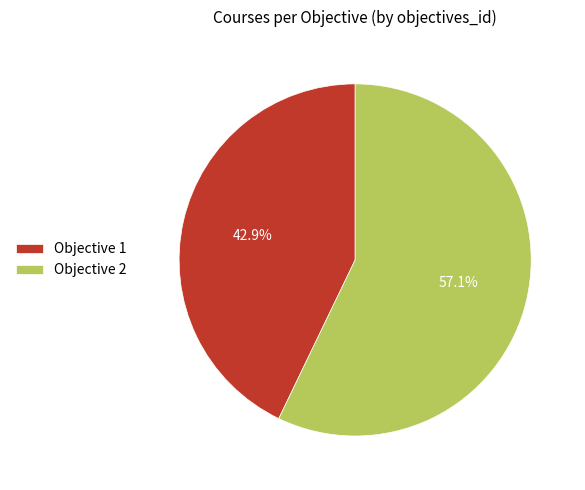

Rank the categories by value from lowest to highest.

Objective 1, Objective 2